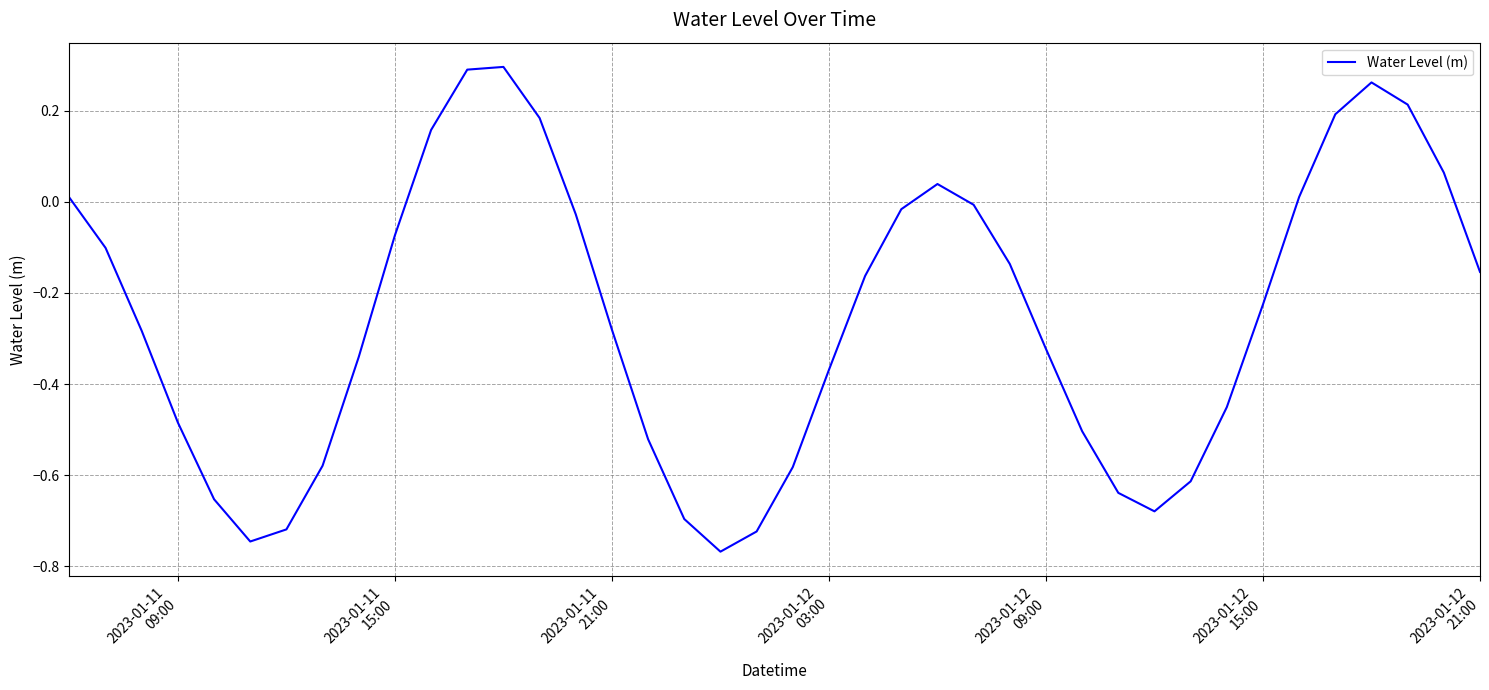

How many values are below 0?

29